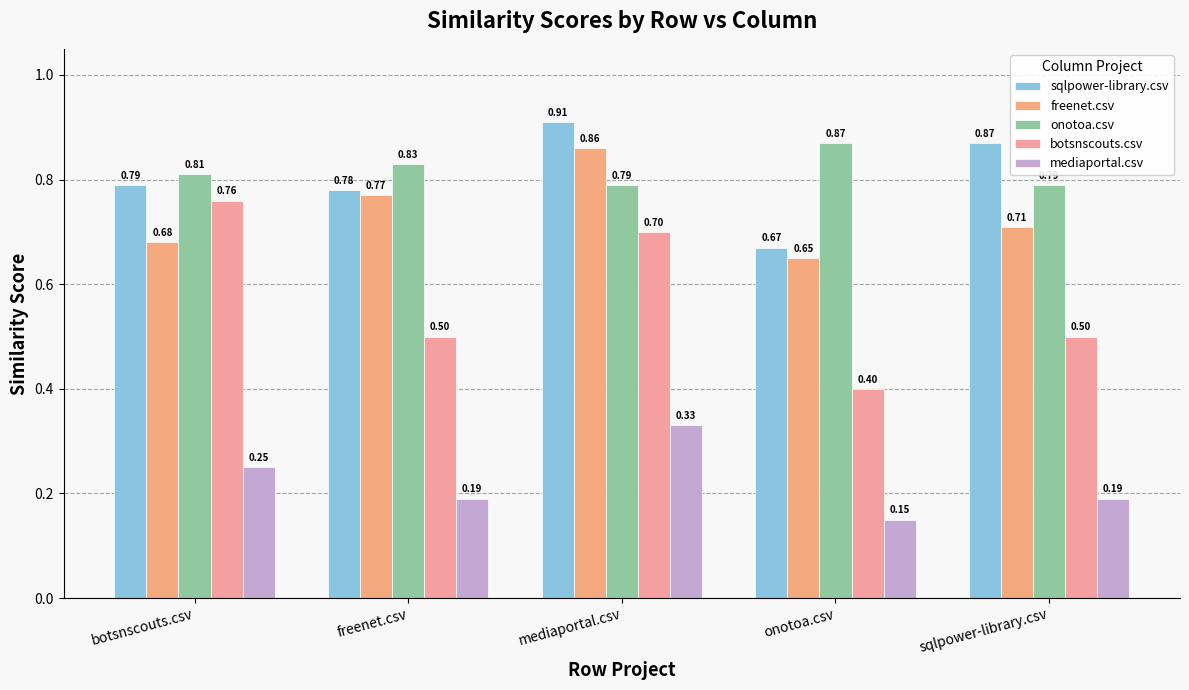

At which category is the sum across all series the highest?

mediaportal.csv